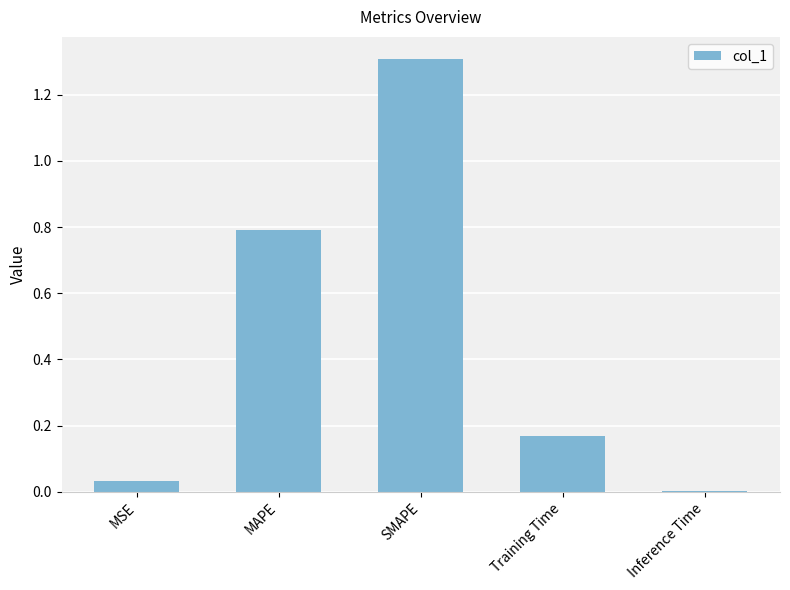

What is the sum of the values at SMAPE and MSE?

1.3